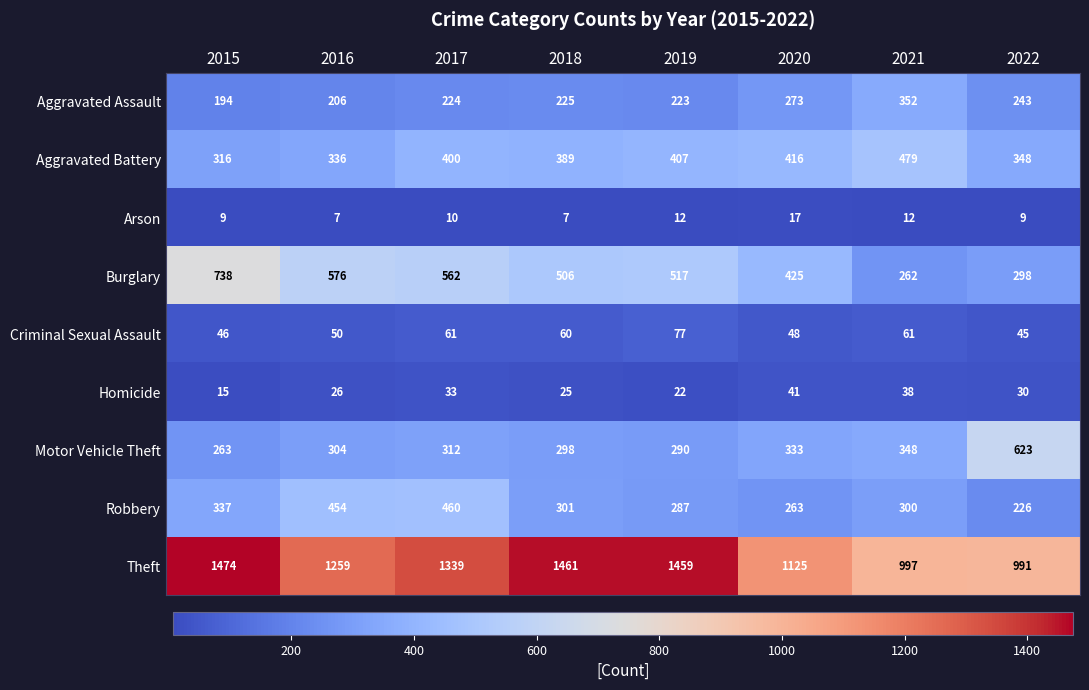

What is the lowest value of the Motor Vehicle Theft series?

263